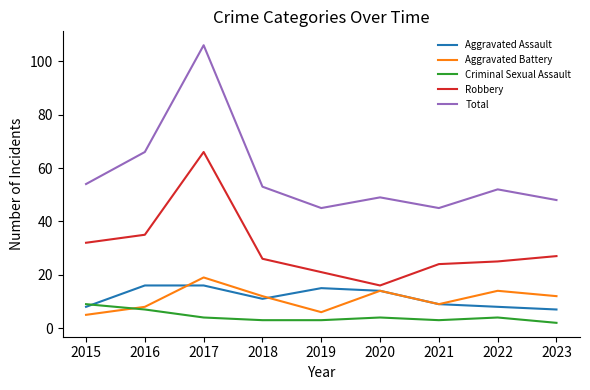

Where is the first local minimum for Aggravated Assault?

2018